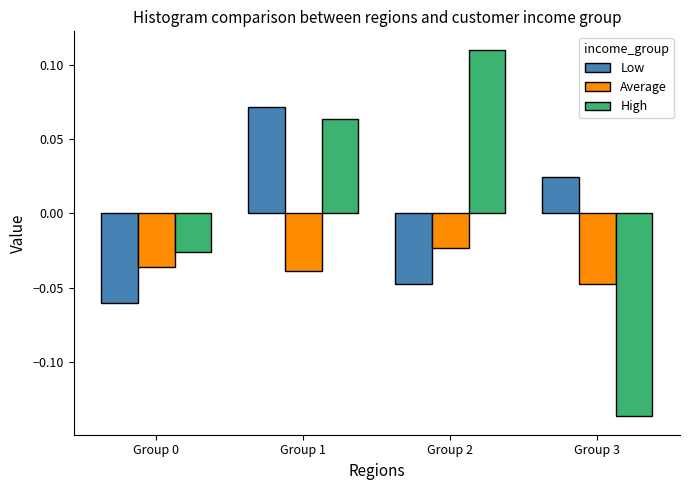

At Group 3, list the series in order from smallest to largest.

High, Average, Low